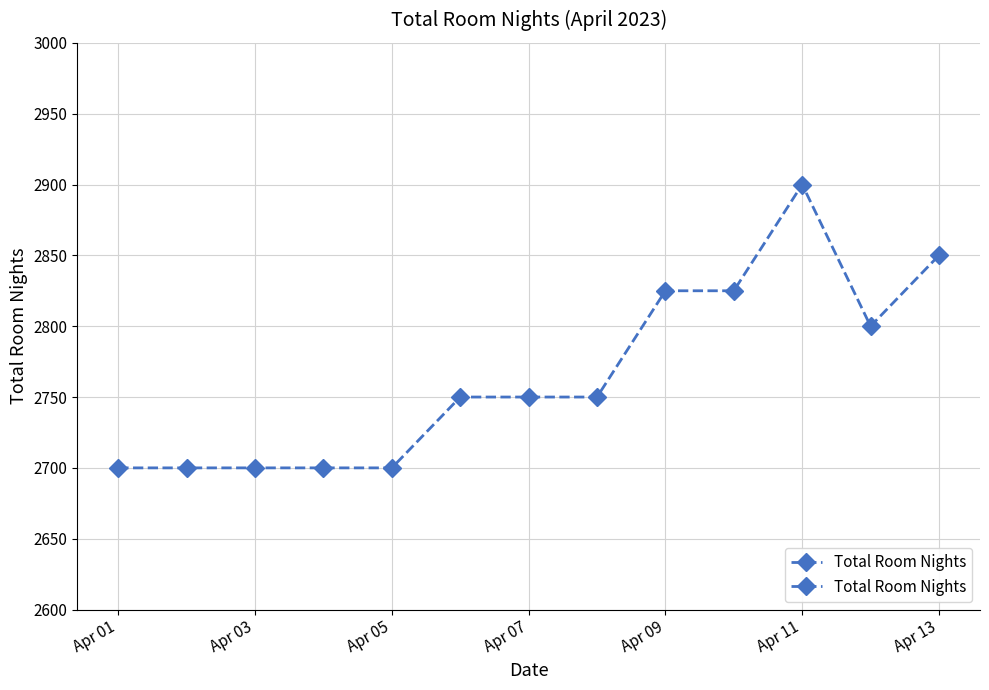

True or false: the data has more than 0 interior local peaks.

True